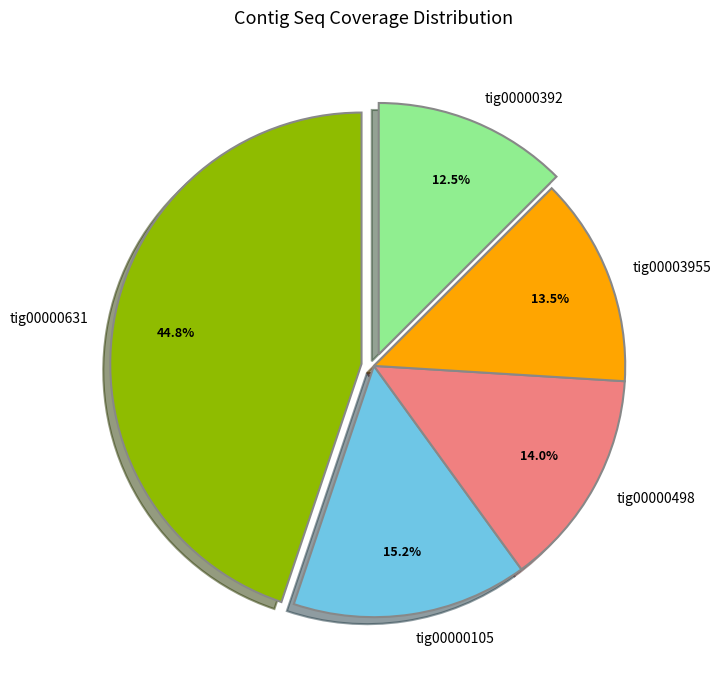

Do tig00000392 and tig00000105 together represent more than half of the pie?

No